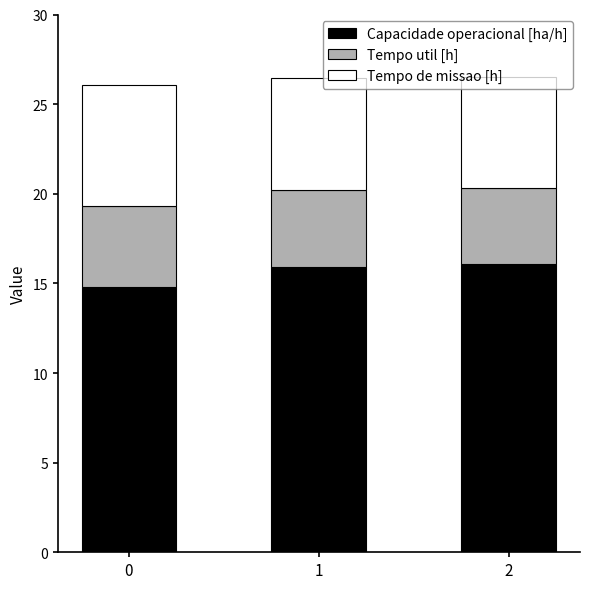

What is the maximum value for Capacidade operacional [ha/h]?

16.1